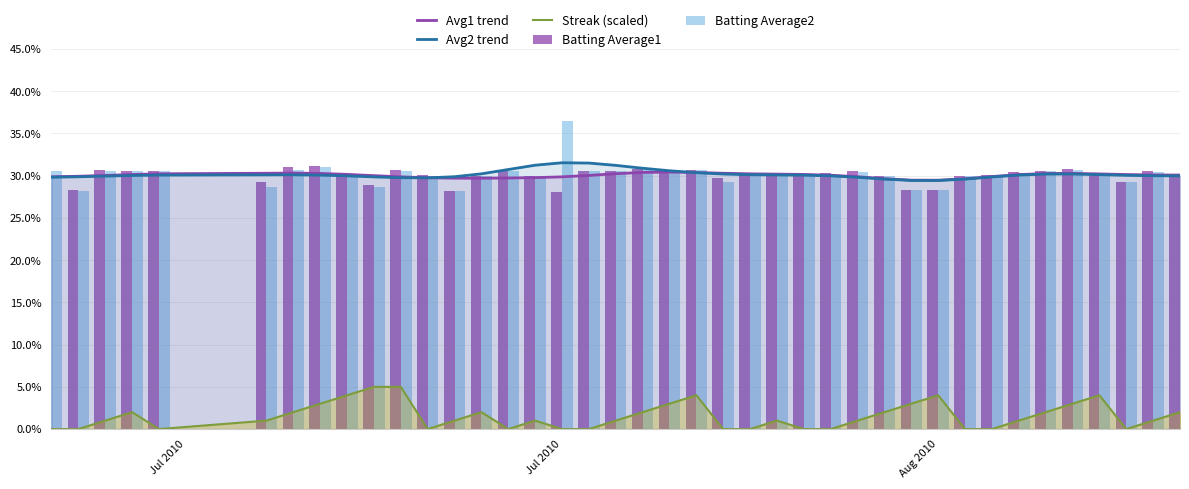

Is it true that Avg1 trend equals 0.2 at 35?

False